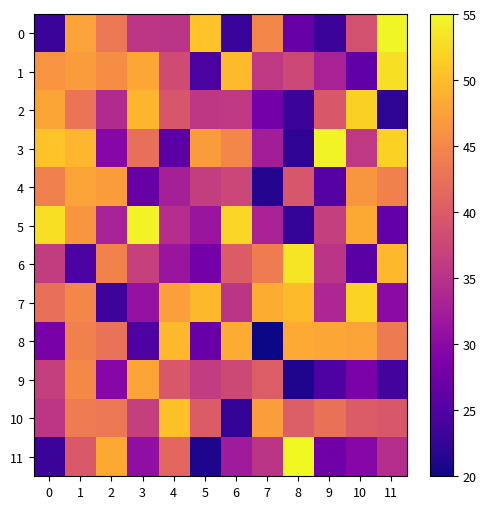

At which category is the sum across all series the highest?

1